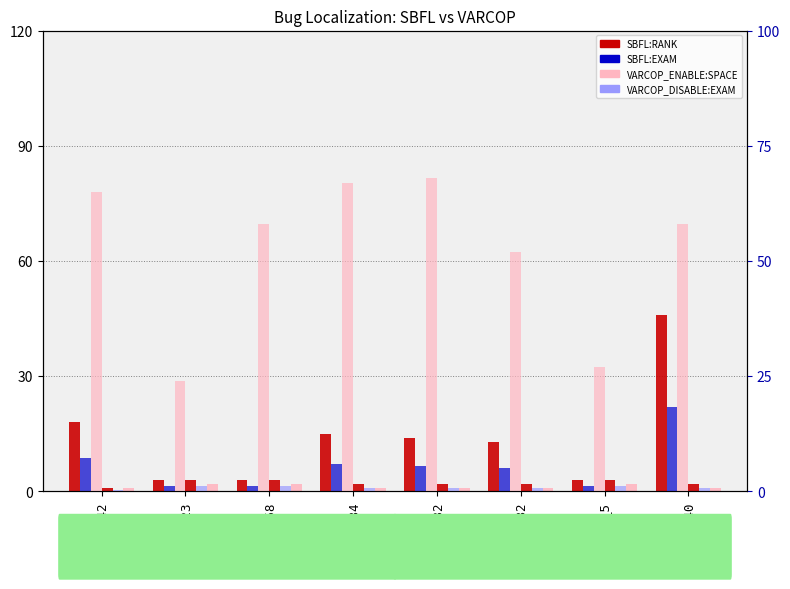

What is the label of the 2nd bar from the right?

ID_5